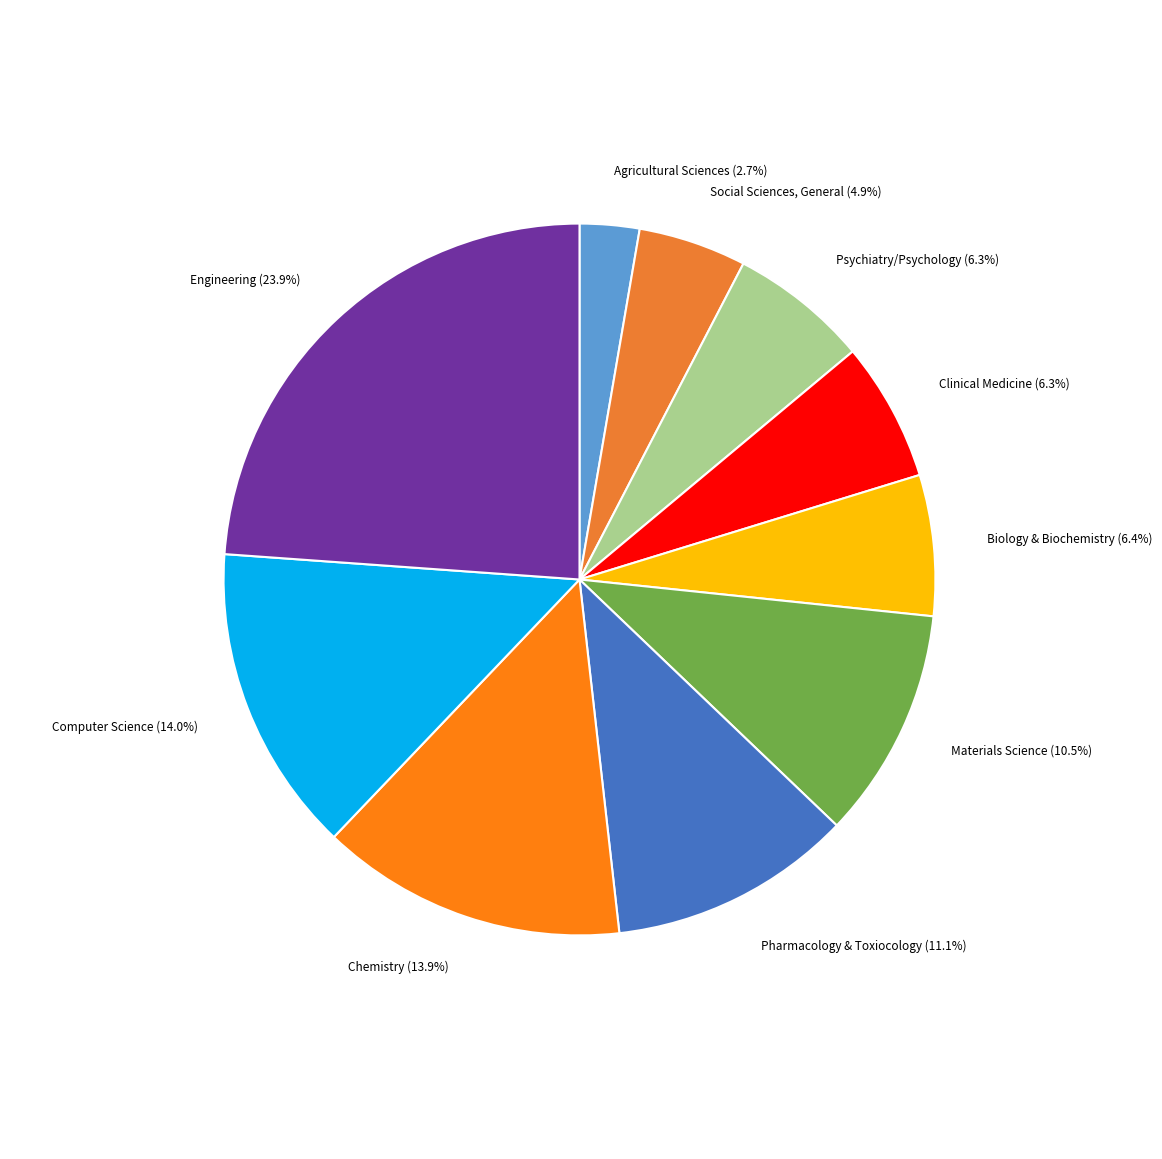

What is the ratio of the value at Pharmacology & Toxiocology to the value at Agricultural Sciences?

4.1